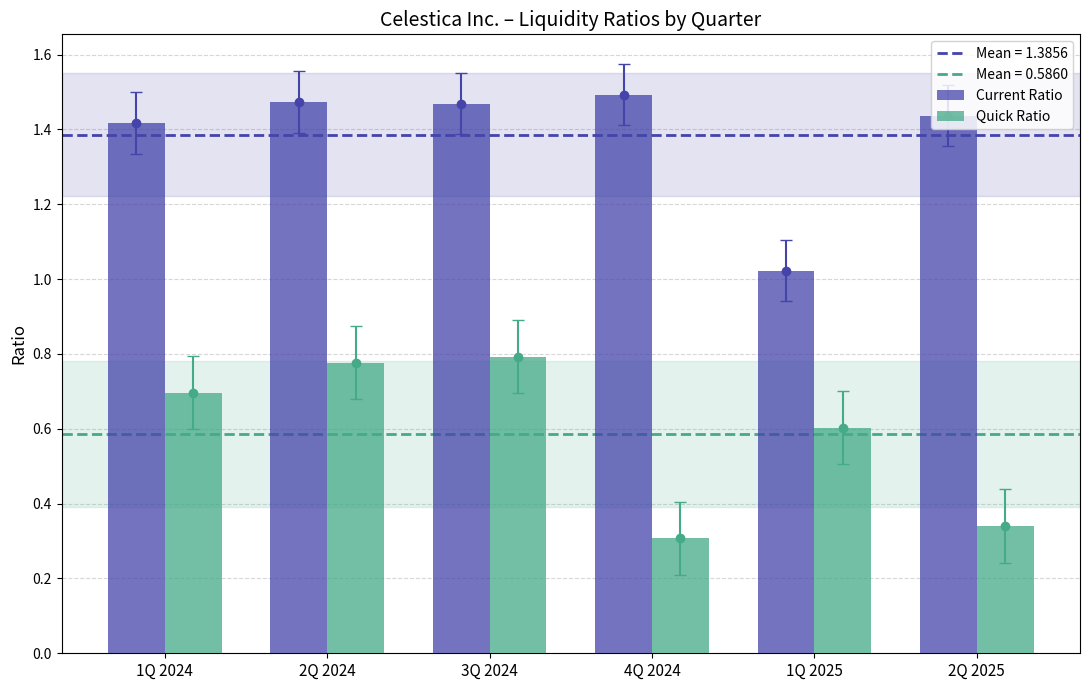

What is the difference between the maximum and minimum values in the Quick Ratio series?

0.5